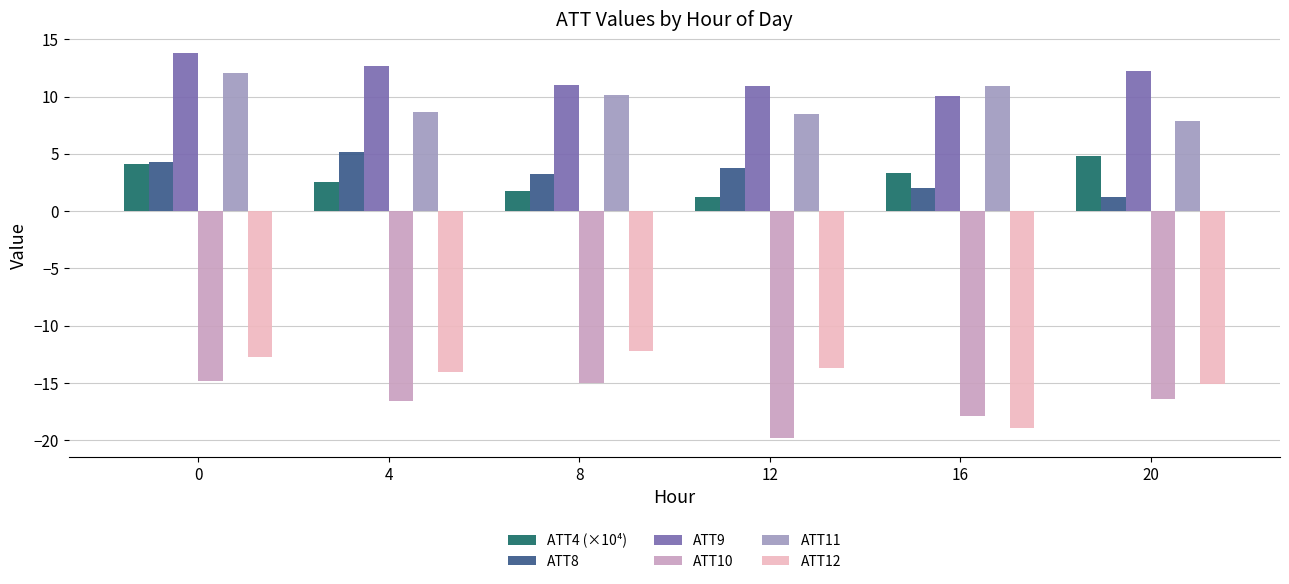

How many groups of bars are there?

6